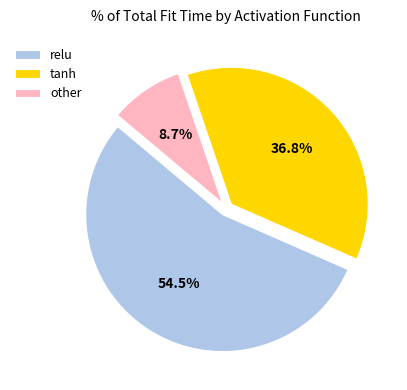

Which category has the smallest portion of the pie?

other